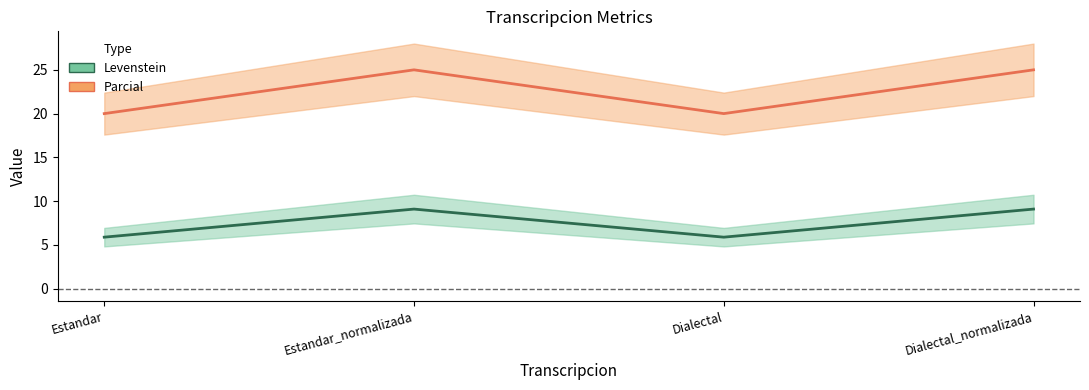

Reading left to right, transcribe all the data shown in this chart.

Levenstein_line: Estandar=5.9	Estandar_normalizada=9.1	Dialectal=5.9	Dialectal_normalizada=9.1
Parcial_line: Estandar=20.0	Estandar_normalizada=25.0	Dialectal=20.0	Dialectal_normalizada=25.0